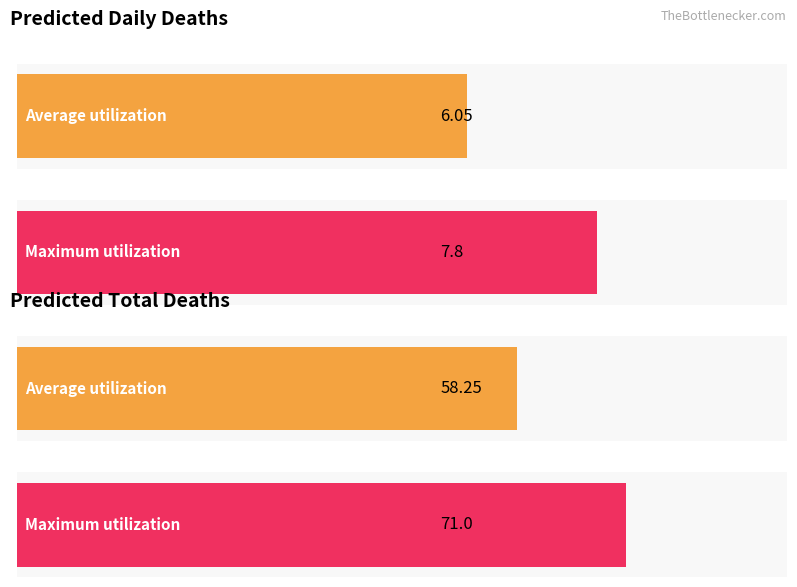

At how many categories does at least one series exceed 14?

1